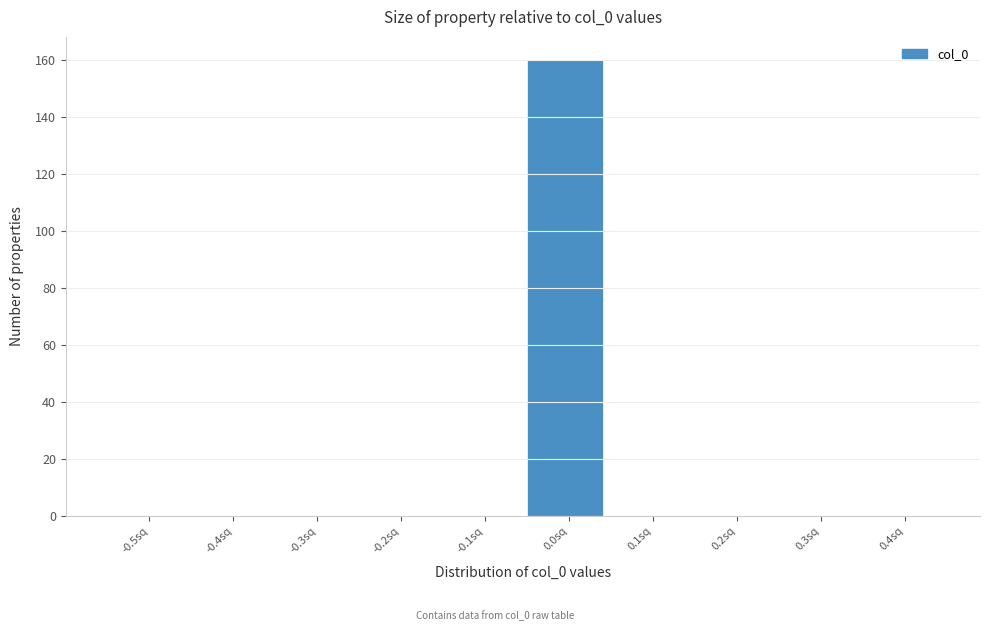

Reading left to right, transcribe all the data shown in this chart.

-0.5sq=0	-0.4sq=0	-0.3sq=0	-0.2sq=0	-0.1sq=0	0.0sq=160	0.1sq=0	0.2sq=0	0.3sq=0	0.4sq=0